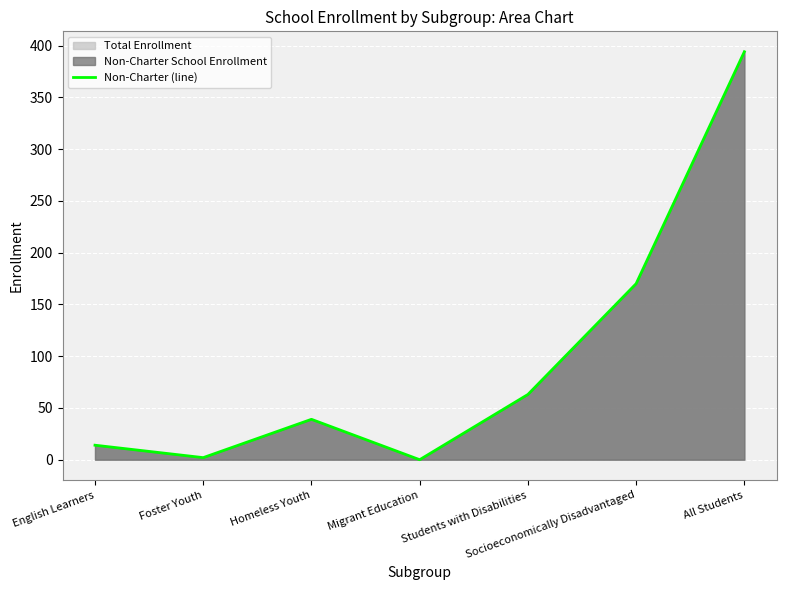

How many data points are less than 39?

3